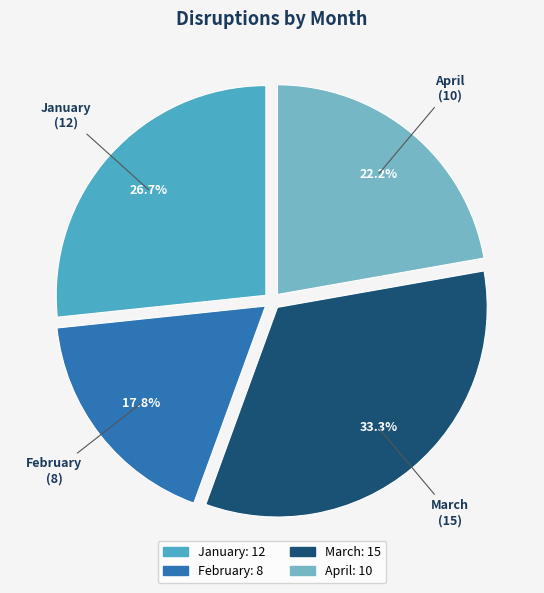

True or false: February accounts for 18% of the total.

True